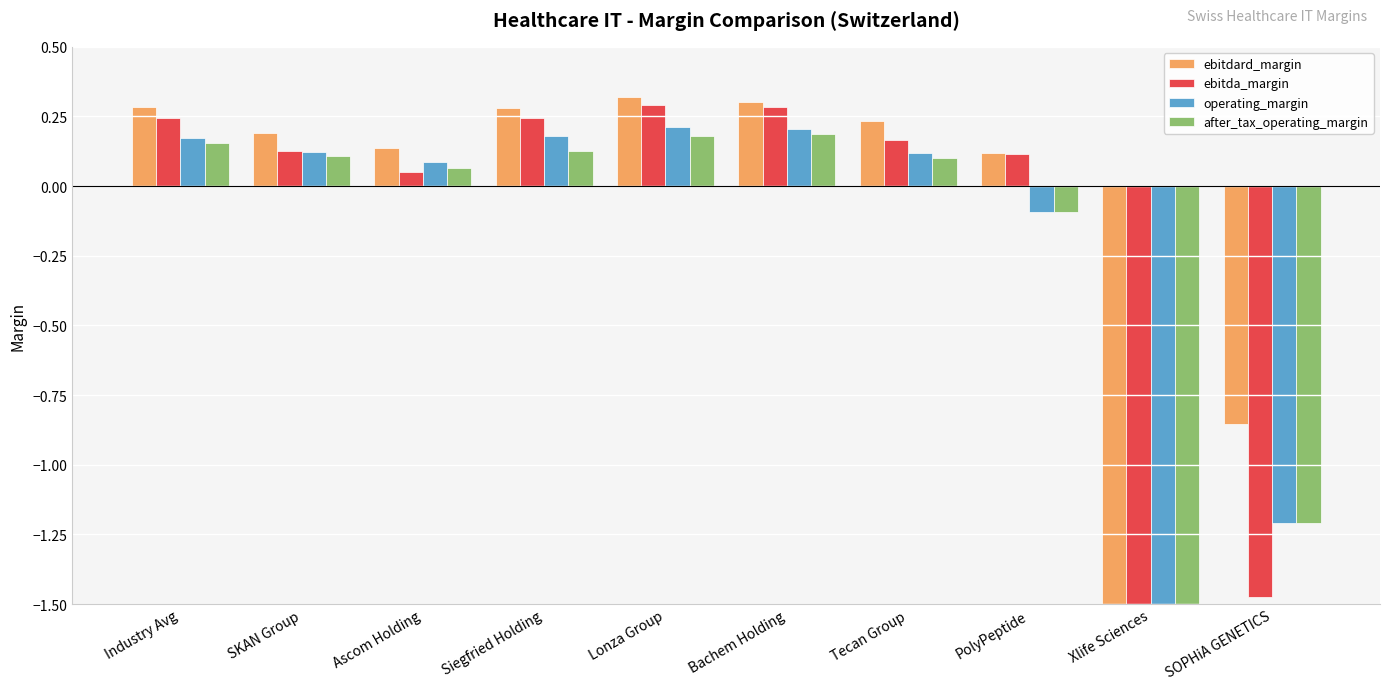

Between Ascom Holding and Bachem Holding, which series saw the biggest shift?

ebitda_margin